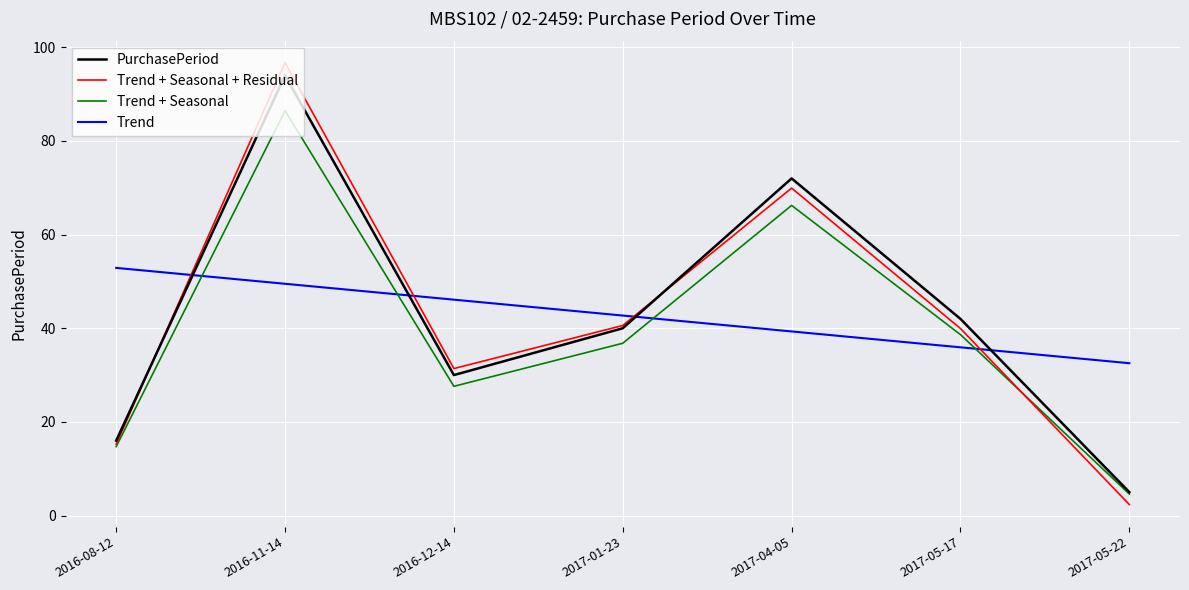

What is the highest value of the Trend series?

52.9